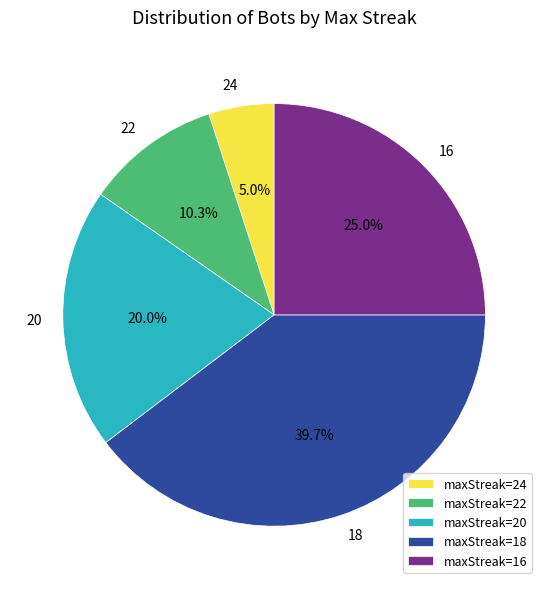

Is 22 the majority of the pie?

No